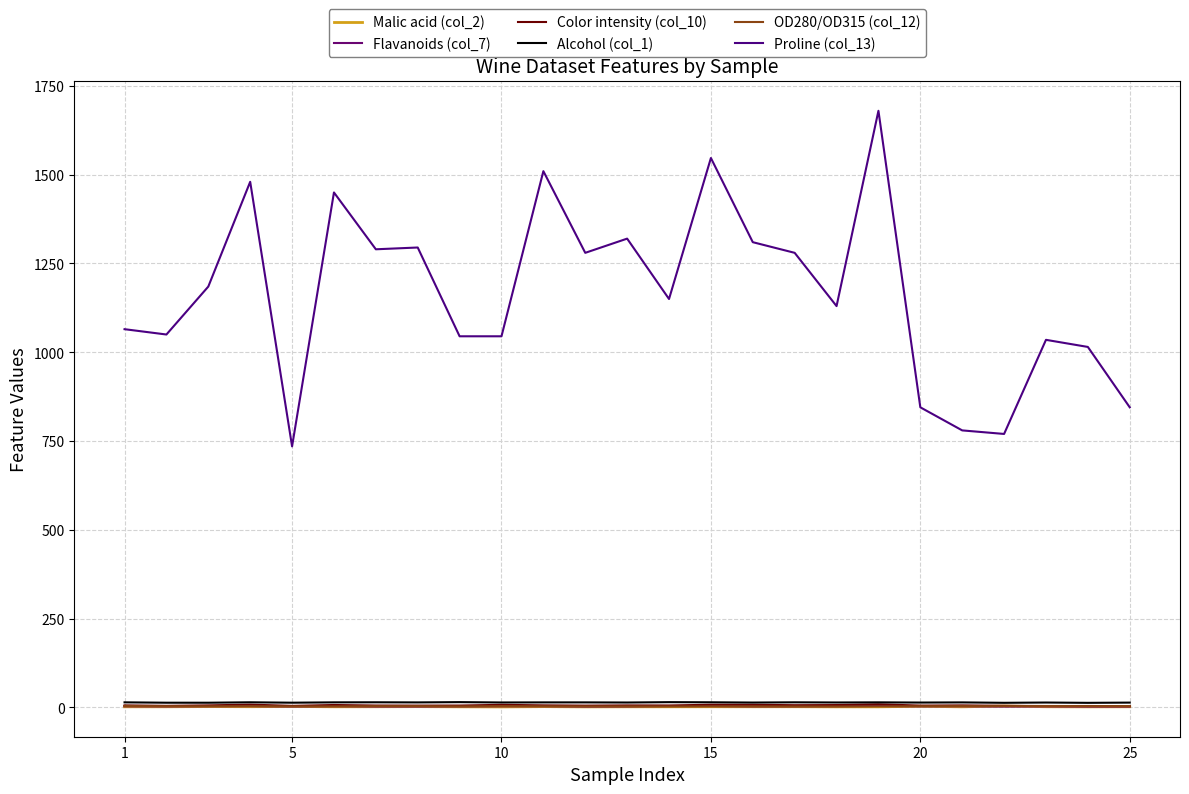

Is this an area chart (filled region under the line)?

No